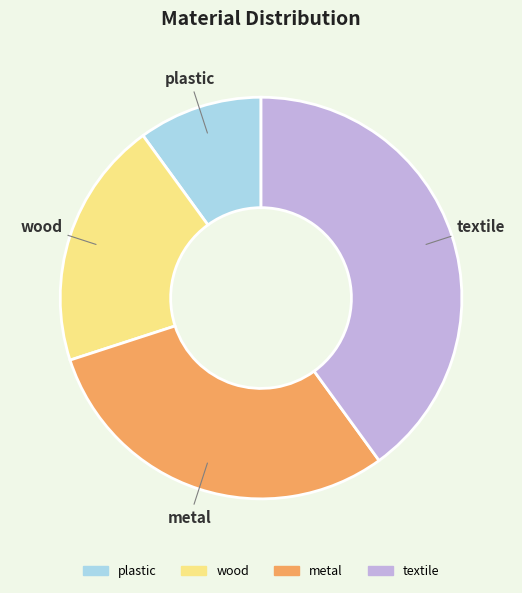

Rank the categories by value from highest to lowest.

textile, metal, wood, plastic